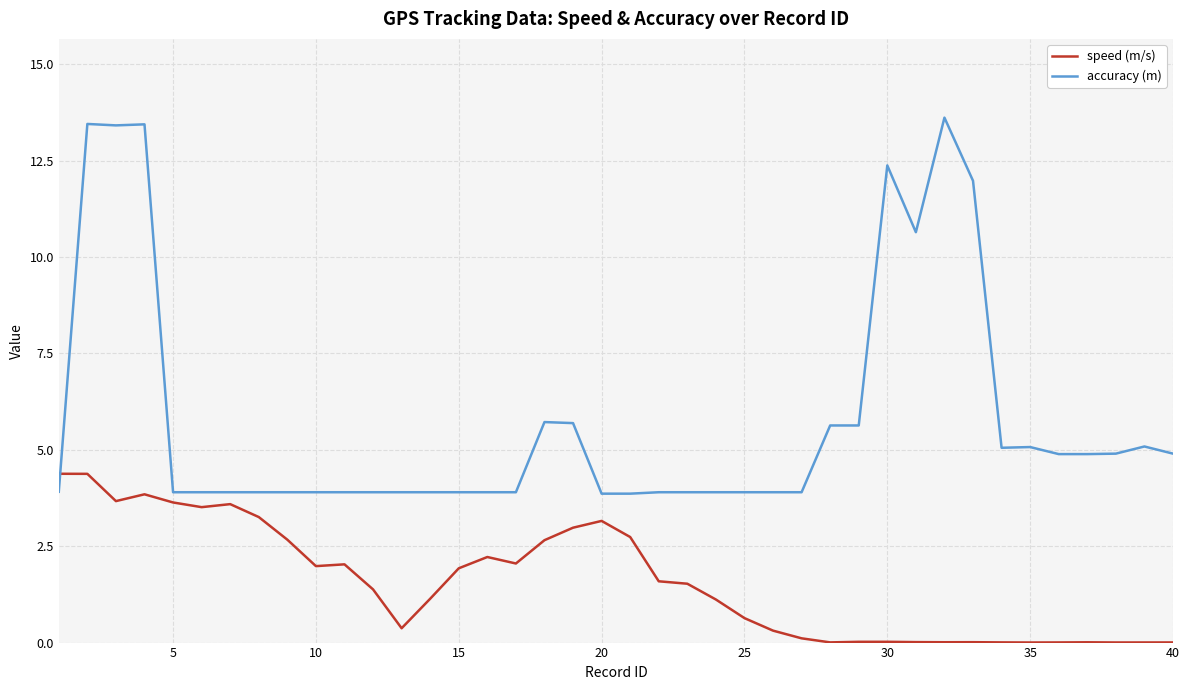

What is the highest value of the speed (m/s) series?

4.4